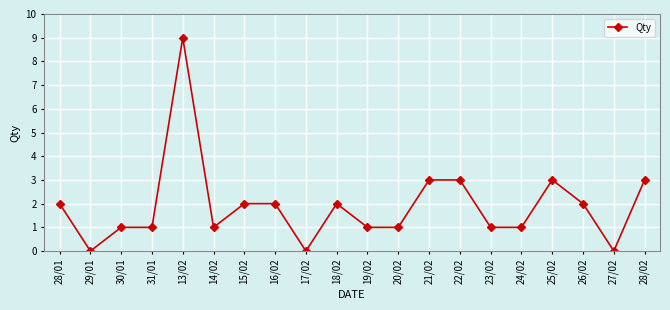

Which category has the highest value across all series?

13/02